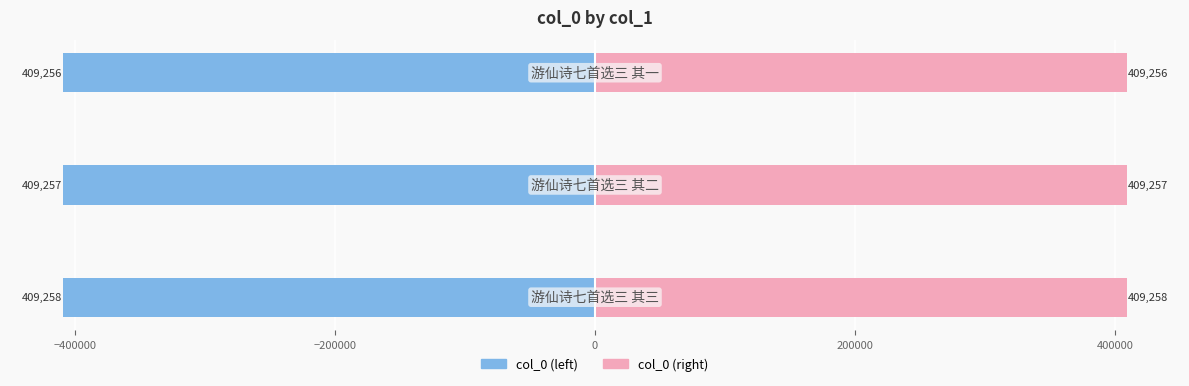

True or false: col_0 (right) has a value of 409257 at −400000.

True